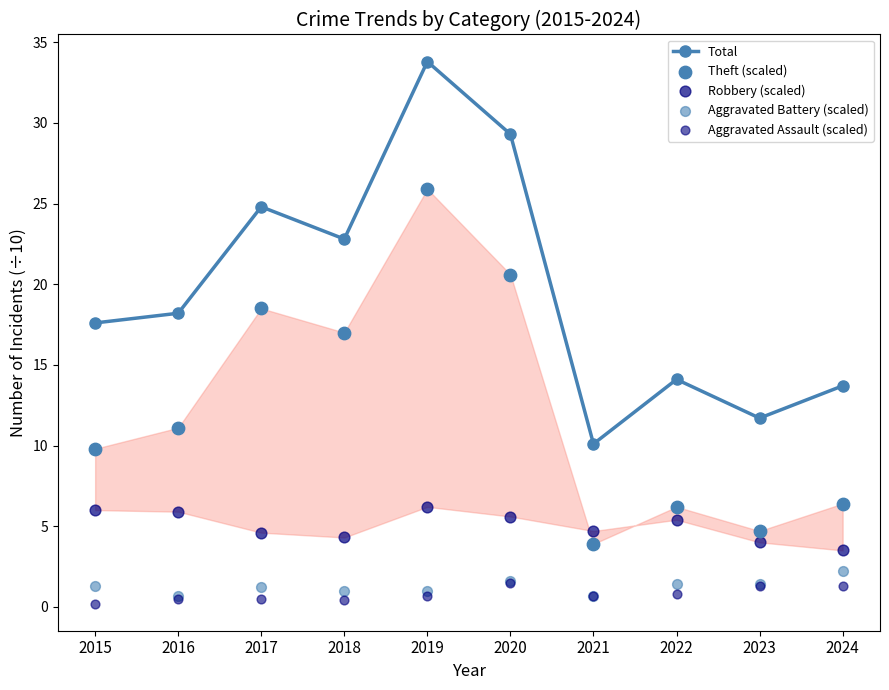

Which series contains the highest Y value?

Total